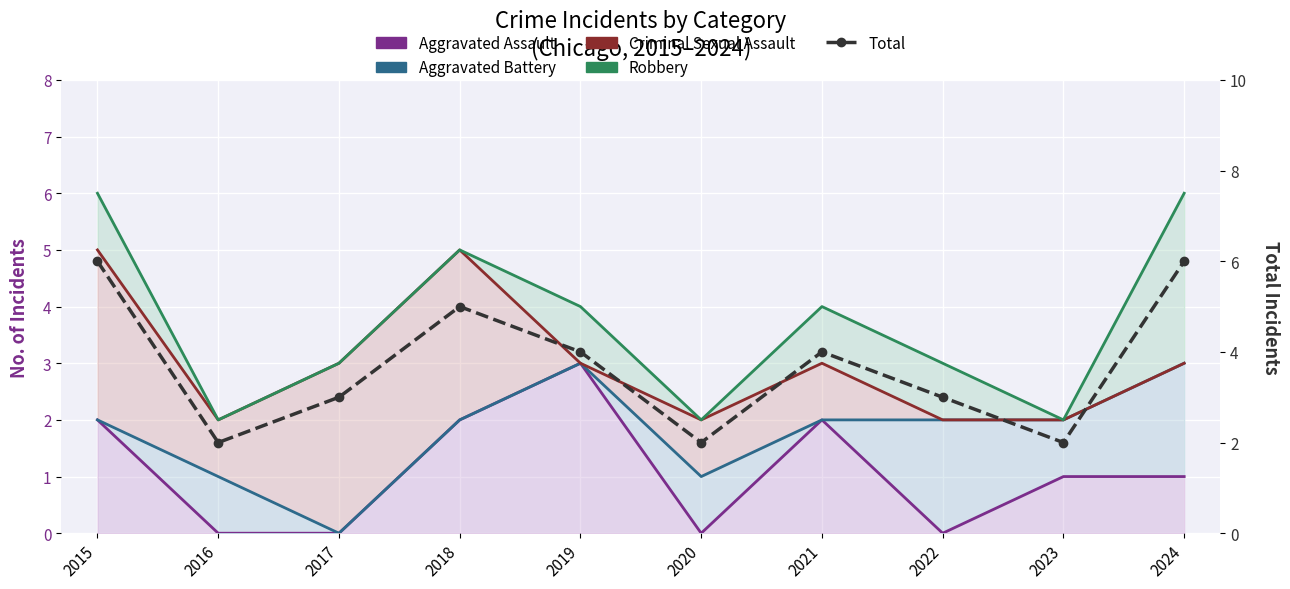

List the series in order of their peak value, lowest first.

Aggravated Assault, Aggravated Battery, Criminal Sexual Assault, Robbery, Total